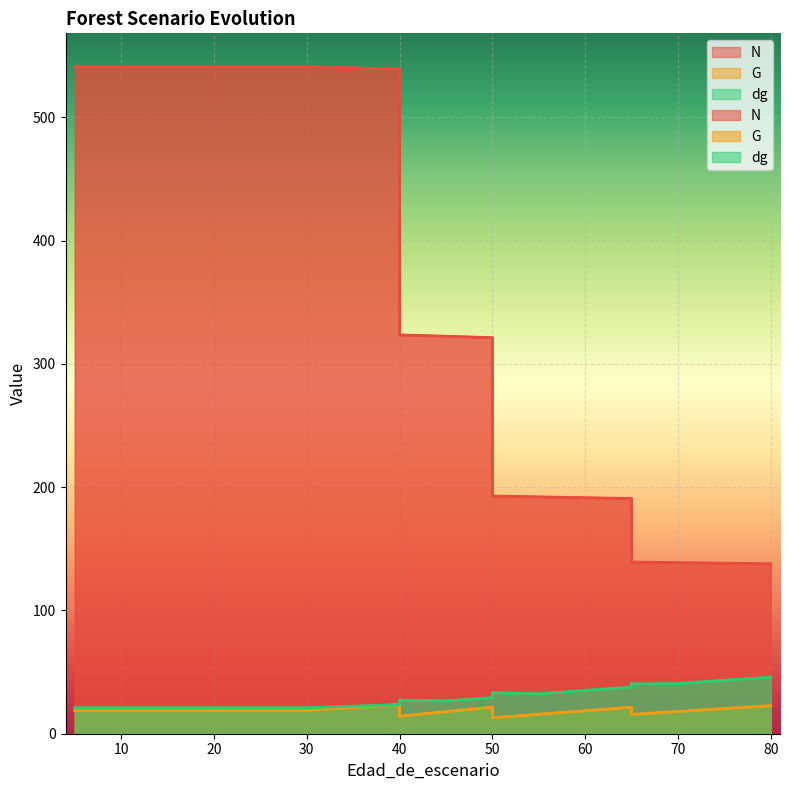

What is the difference between the second highest and minimum values in the dg series?

22.3